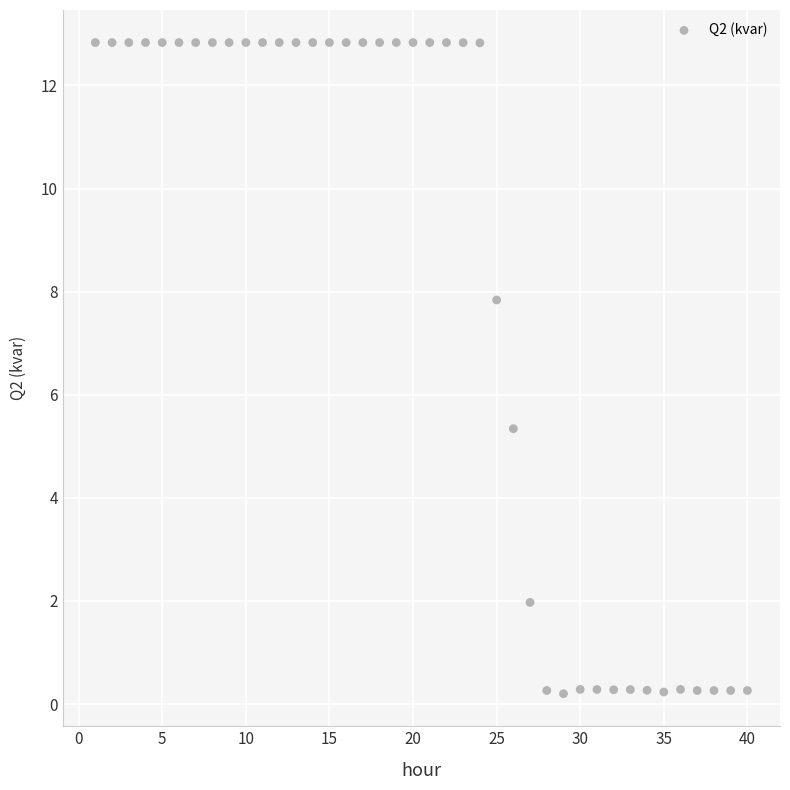

What Y value in the scatter plot is closest to 6?

5.3